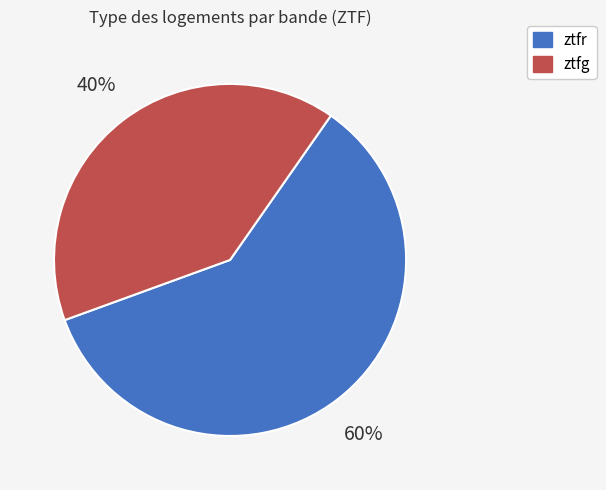

How many slices are in this pie chart?

2